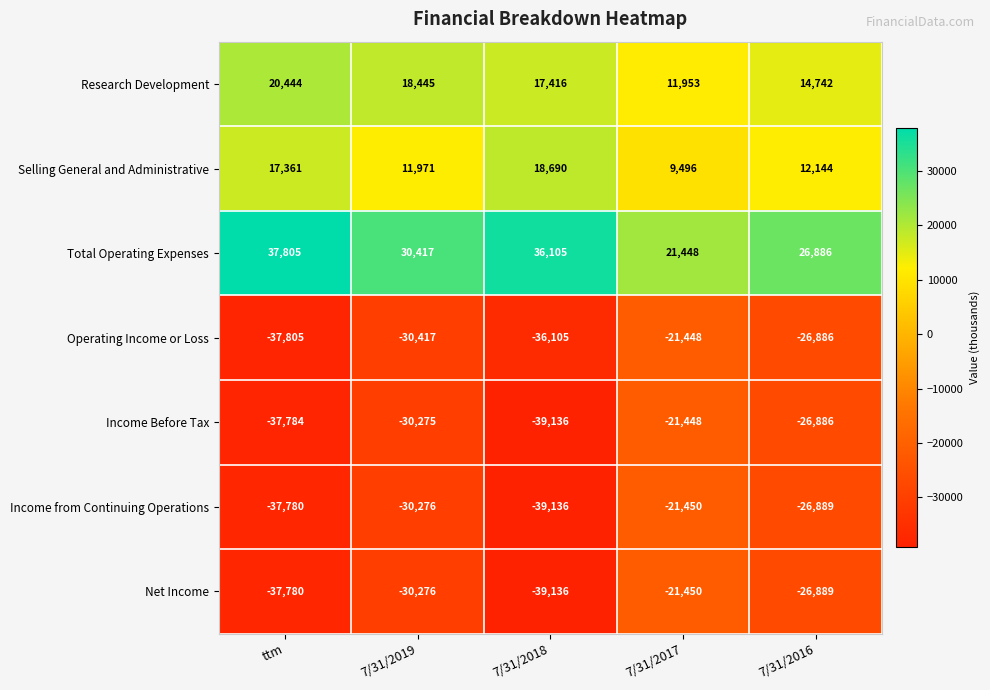

Count the Total Operating Expenses values in the range 26886 to 36105.

3